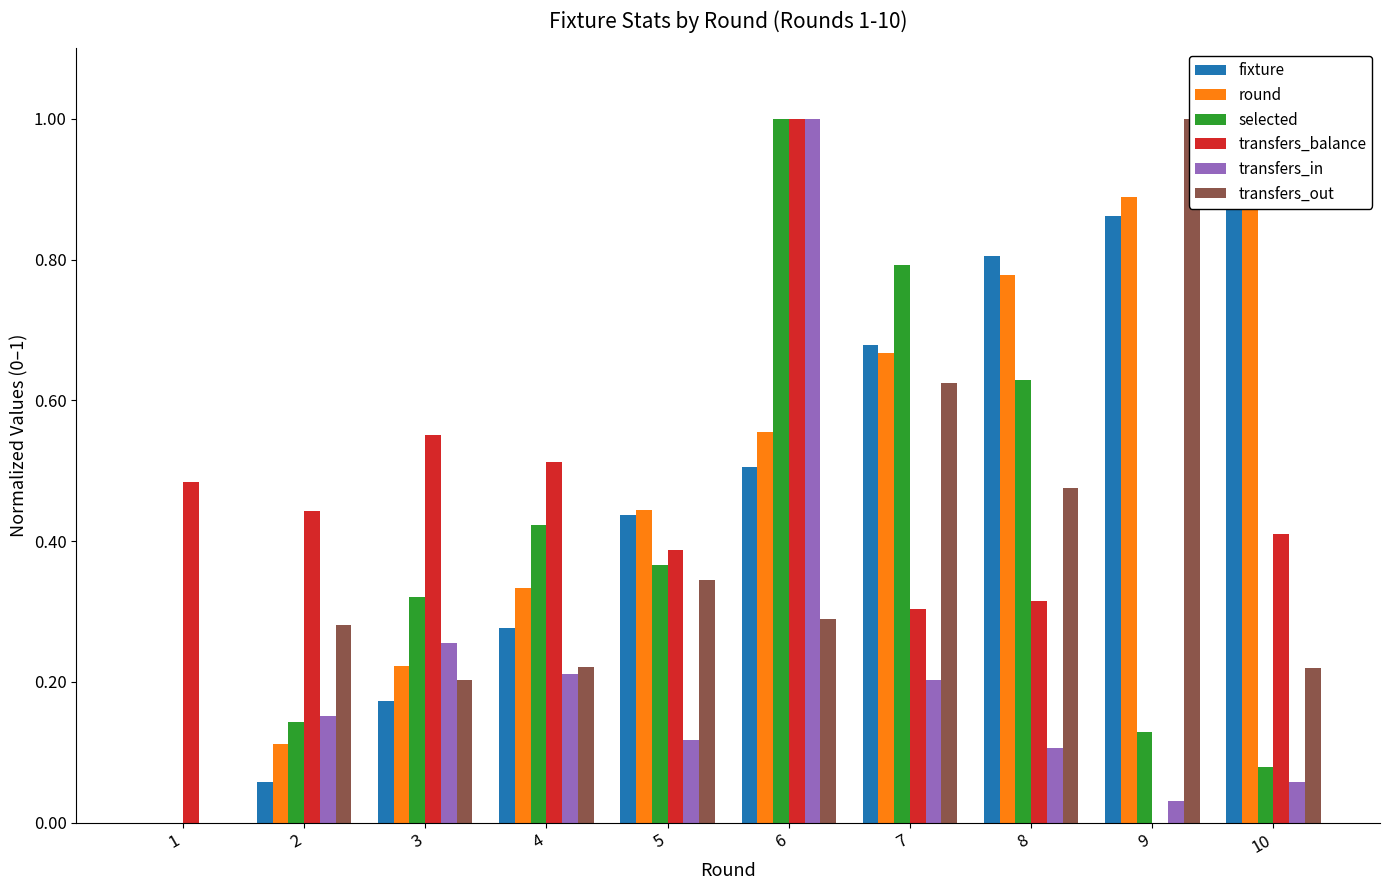

What is the average value of the round series?

0.5